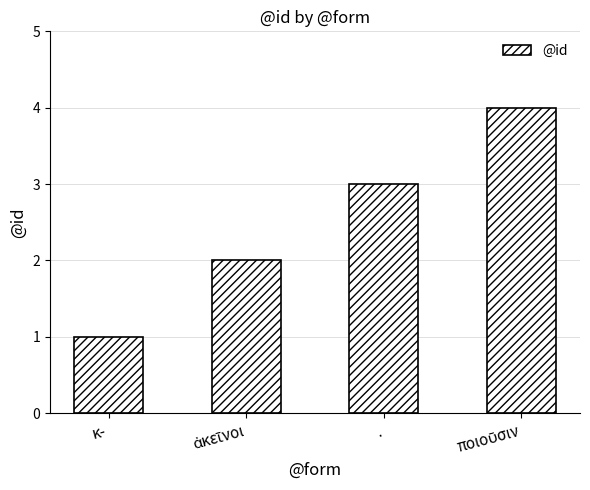

What is the sum of all values?

10